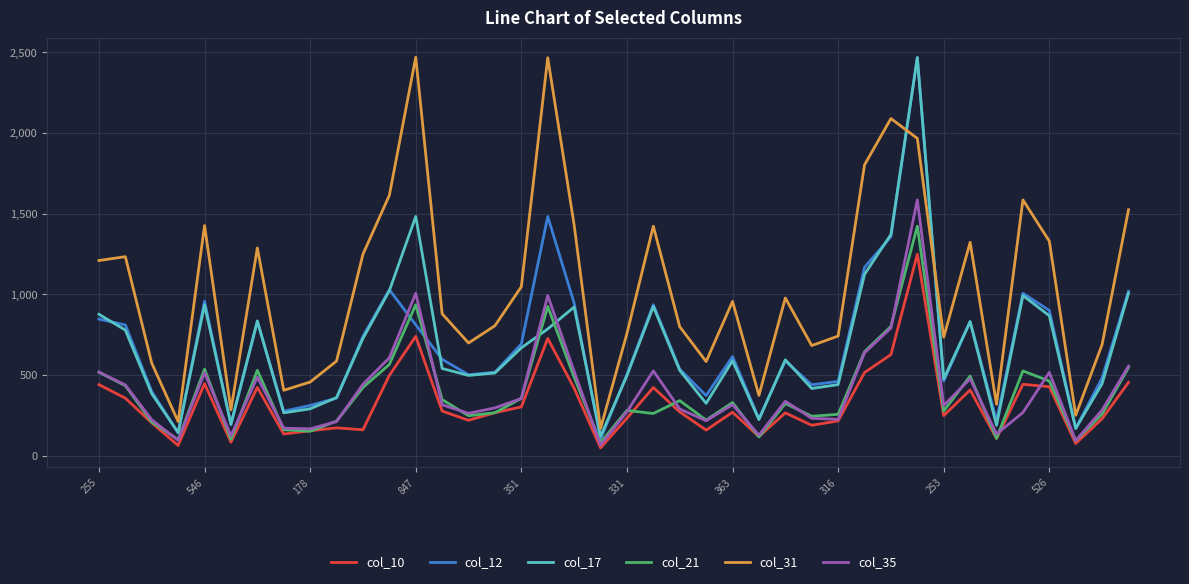

True or false: col_10 and col_31 intersect in this chart.

False